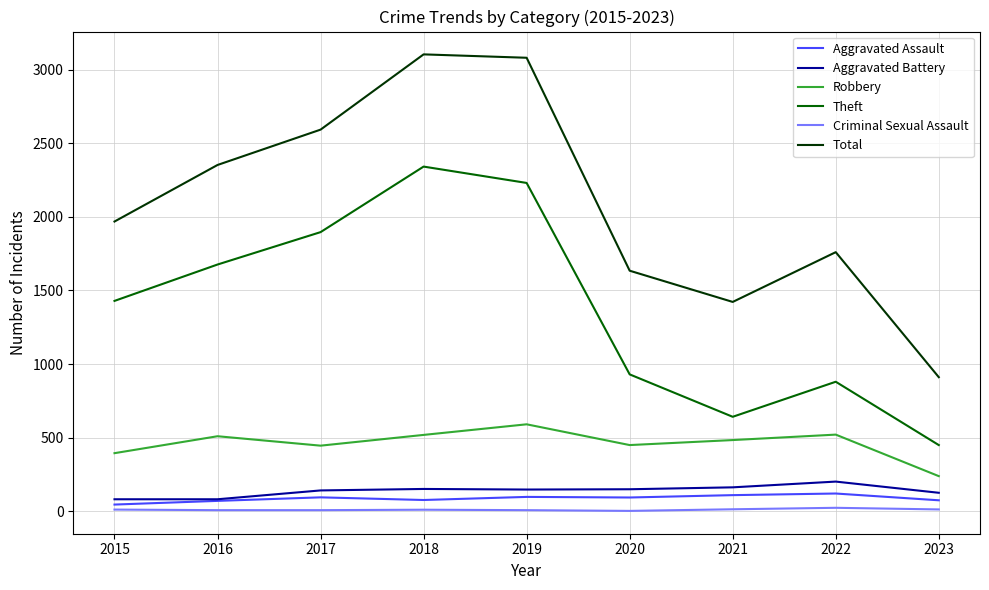

True or false: Robbery and Aggravated Battery intersect in this chart.

False